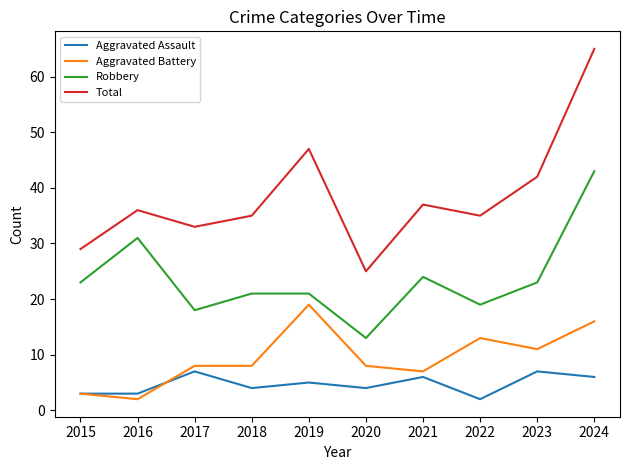

At which category does Aggravated Battery reach its first local valley?

2016